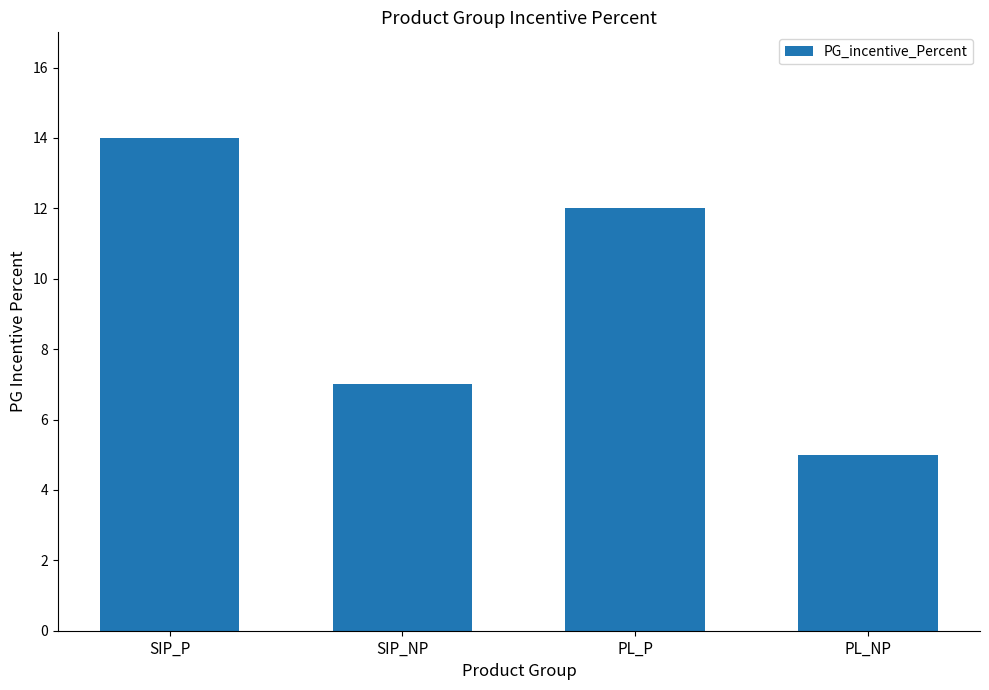

How many bars are there in total?

4